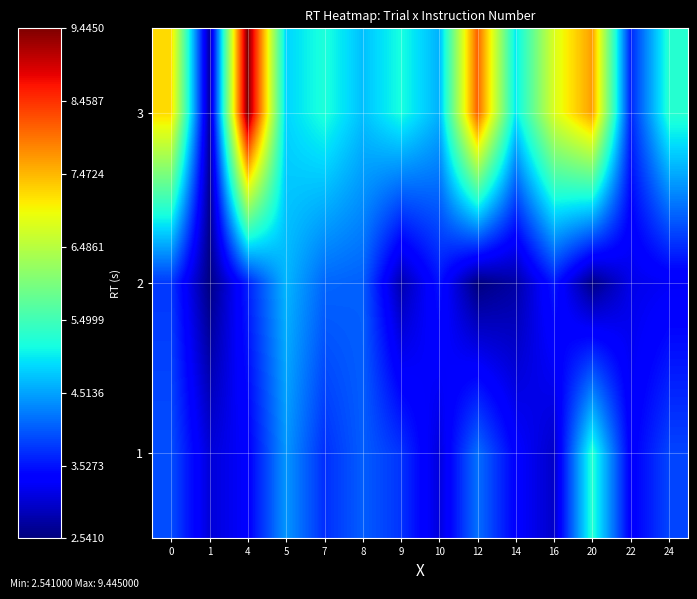

Reading left to right, extract all data points from this chart.

1: 0=3.9	1=3.1	4=3.3	5=4.4	7=3.7	8=4.0	9=3.8	10=3.1	12=4.2	14=3.4	16=3.0	20=5.3	22=3.3	24=3.9
2: 0=3.8	1=2.6	4=3.6	5=4.6	7=4.1	8=4.1	9=2.8	10=3.5	12=2.5	14=2.8	16=3.6	20=2.6	22=3.2	24=3.3
3: 0=7.2	1=2.8	4=9.4	5=4.9	7=5.2	8=4.7	9=5.2	10=4.6	12=8.1	14=5.0	16=6.8	20=7.7	22=3.7	24=5.3